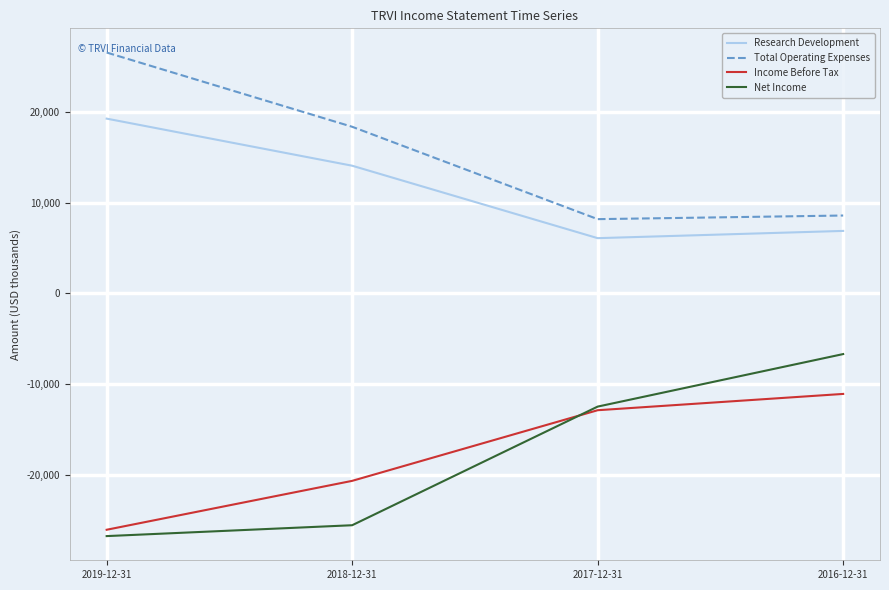

What is the total value across all series at 2018-12-31?

-13800